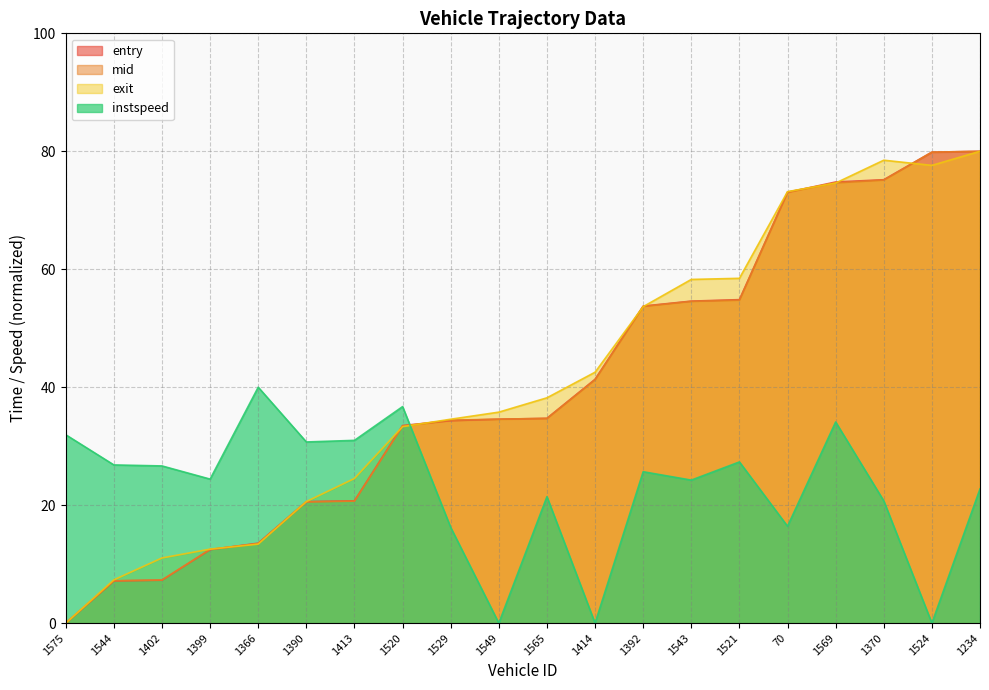

Does the chart display data point markers on the line(s)?

No